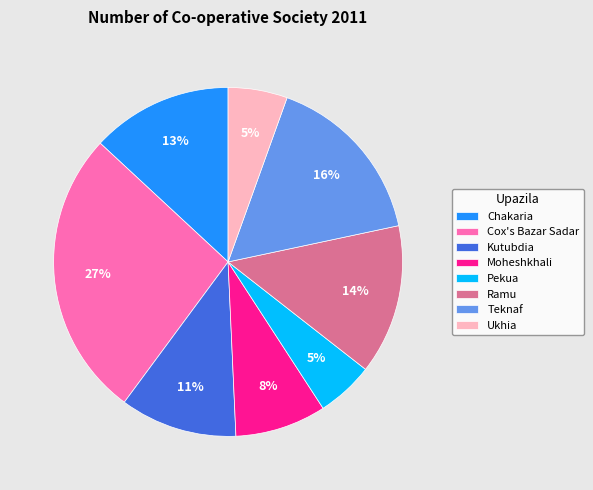

To the nearest percent, what portion does Ukhia represent?

5%